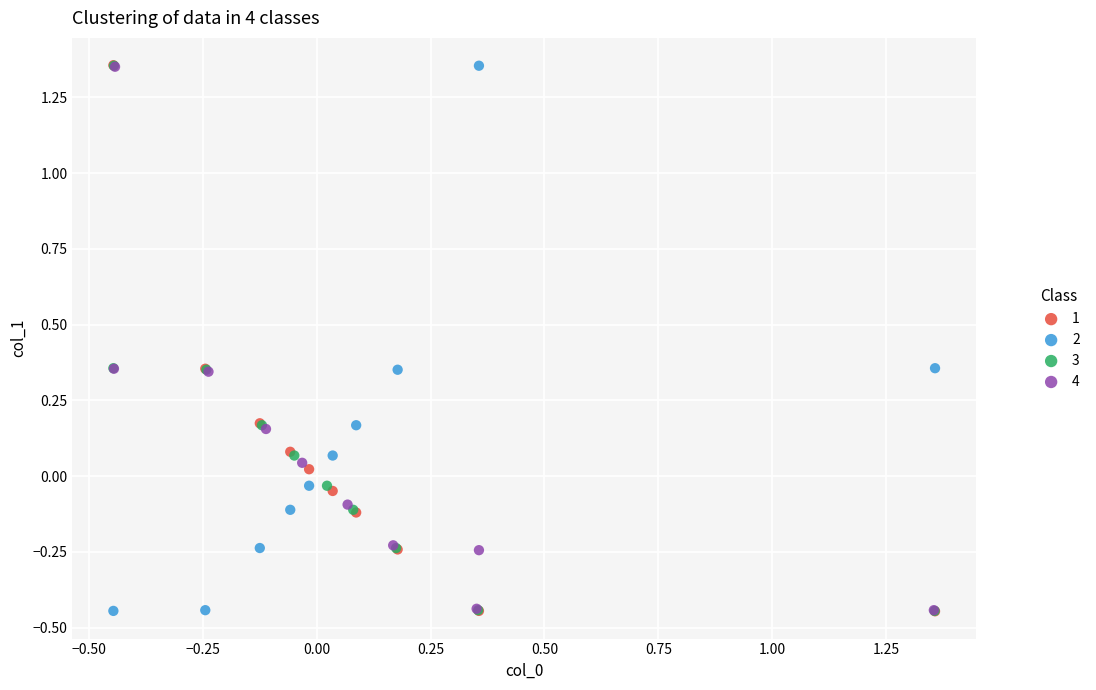

What are all the series names shown in the legend?

1, 2, 3, 4